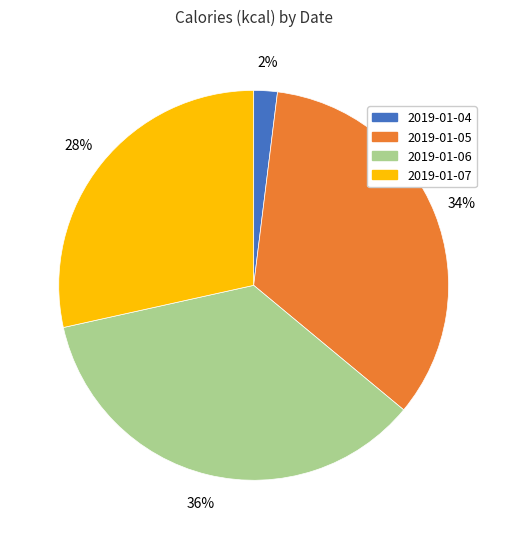

Is 2019-01-05 the majority of the pie?

No